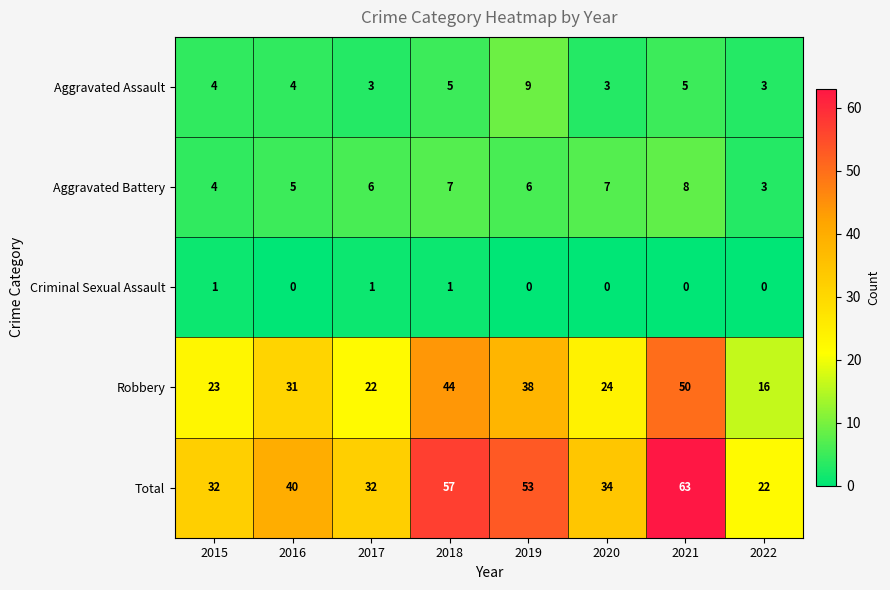

Rank the series at 2018 from highest to lowest value.

Total, Robbery, Aggravated Battery, Aggravated Assault, Criminal Sexual Assault